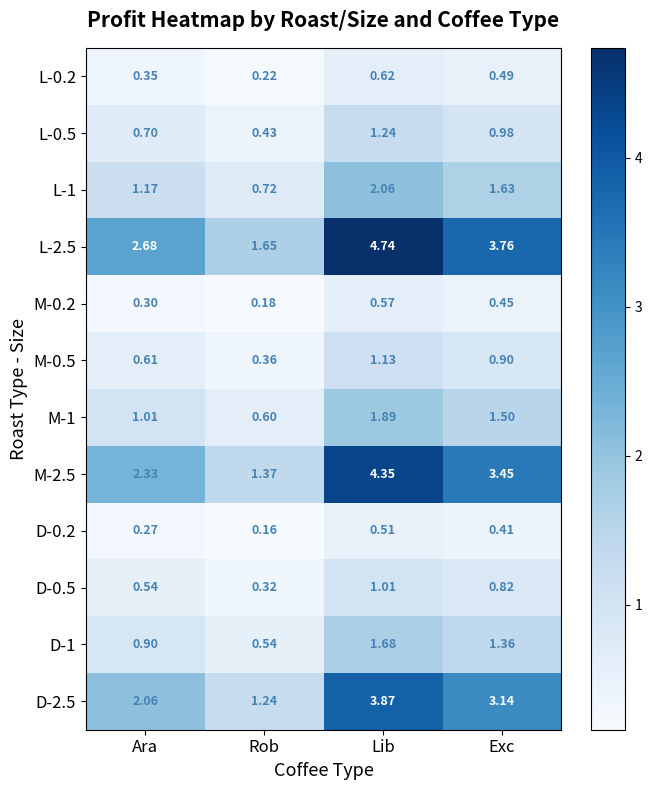

Where is D-0.2 nearest to the value 0?

Rob